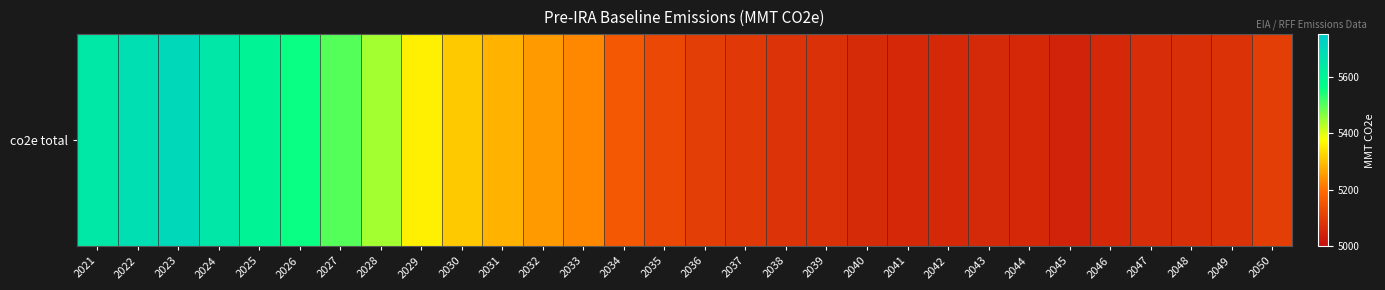

At which label is the value closest to 5372?

2029